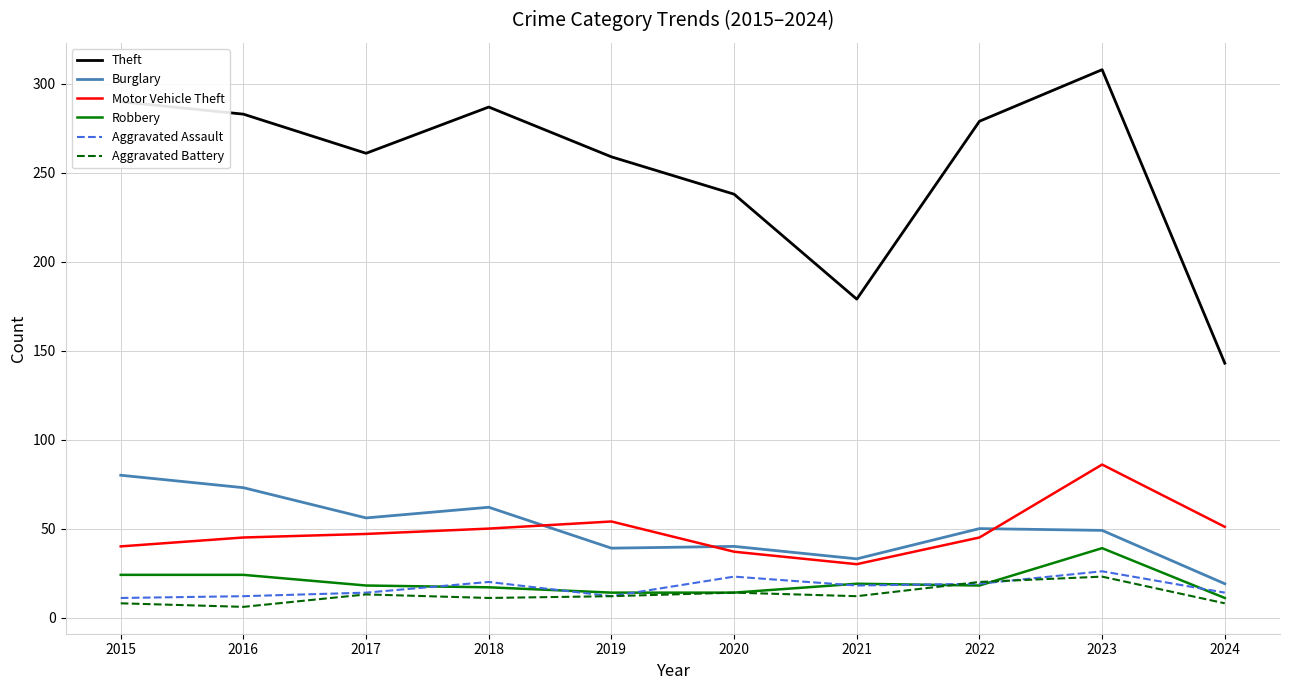

How many lines are shown in the chart?

6